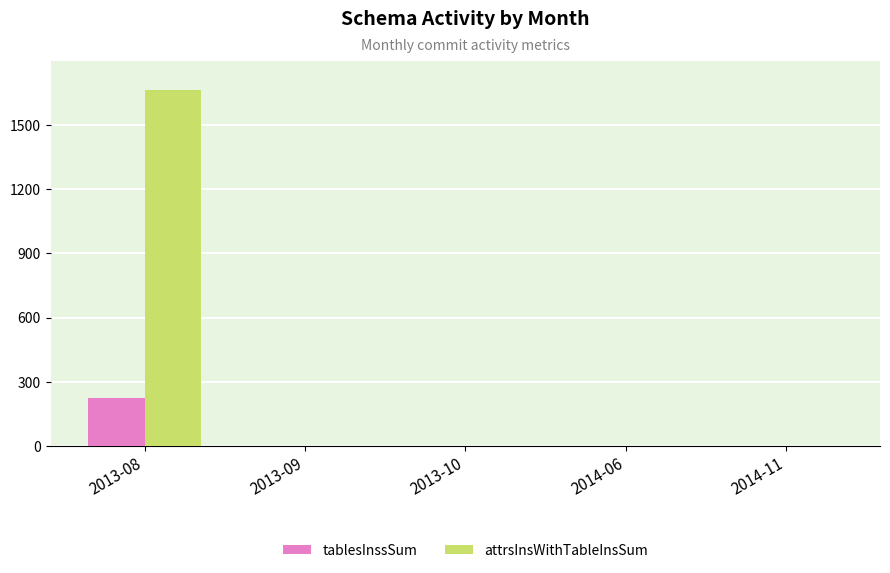

At which category is the sum across all series the highest?

2013-08